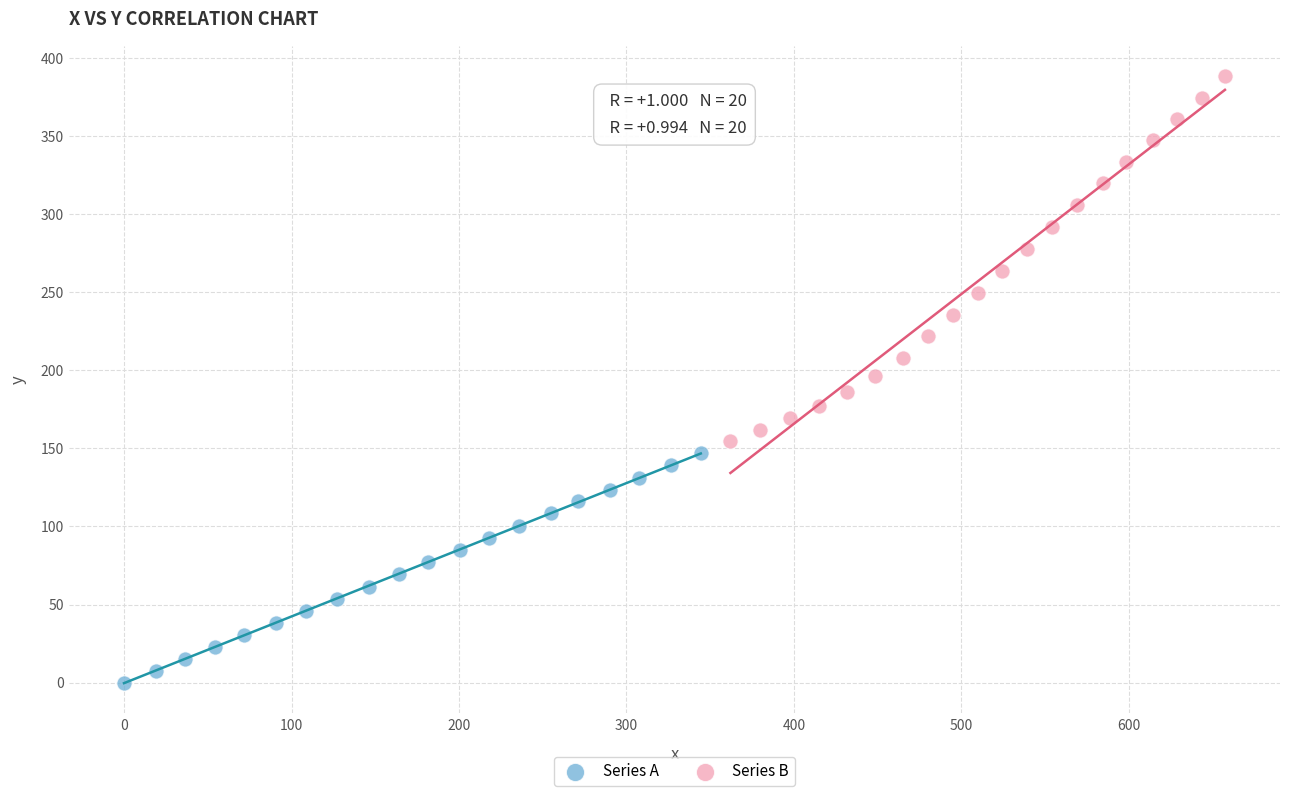

Which series contains the highest Y value?

Series B